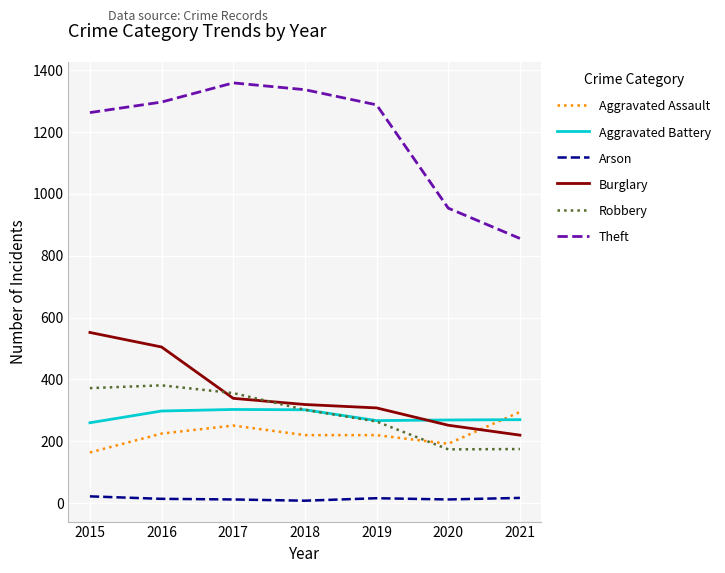

The value of Aggravated Battery at 2016 is 86. True or false?

False